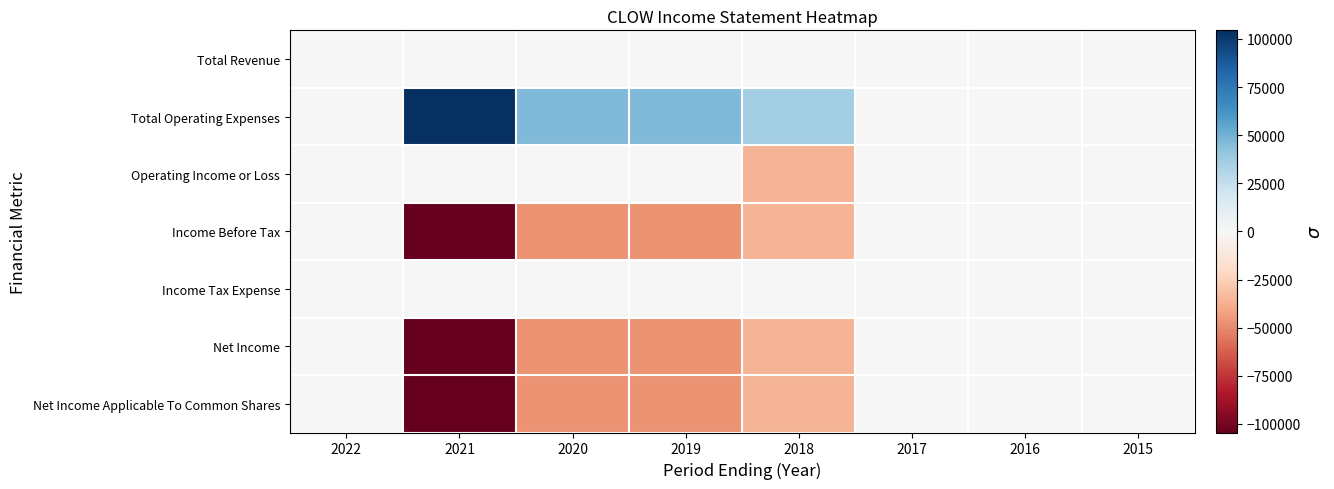

At which category does the chart reach its minimum across all series?

2021